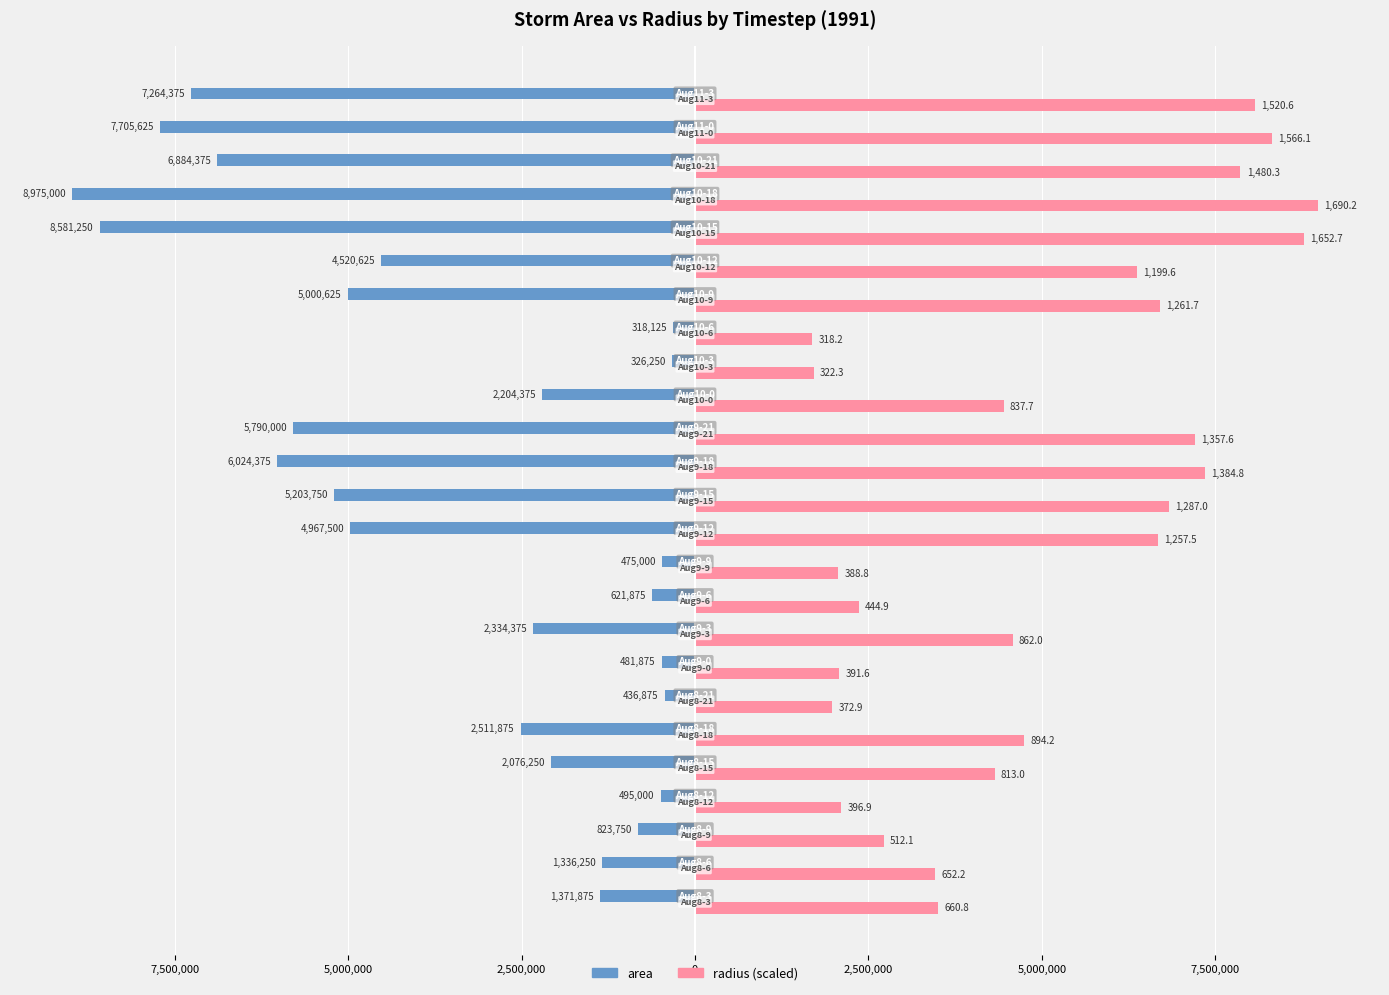

Reading left to right, list all the values displayed in this chart.

area: -1371875.0	-1336250.0	-823750.0	-495000.0	-2076250.0	-2511875.0	-436875.0	-481875.0	-2334375.0	-621875.0	-475000.0	-4967500.0	-5203750.0	-6024375.0	-5790000.0	-2204375.0	-326250.0	-318125.0	-5000625.0	-4520625.0	-8581250.0	-8975000.0	-6884375.0	-7705625.0	-7264375.0
radius: 3508927.5	3463049.5	2719017.9	2107735.4	4316731.7	4748059.7	1980137.1	2079592.6	4577238.3	2362454.1	2064724.7	6677061.9	6833971.2	7353125.9	7208695.0	4447940.8	1711187.6	1689735.4	6699310.6	6369668.3	8775876.5	8975000.0	7860492.6	8316087.1	8074483.9